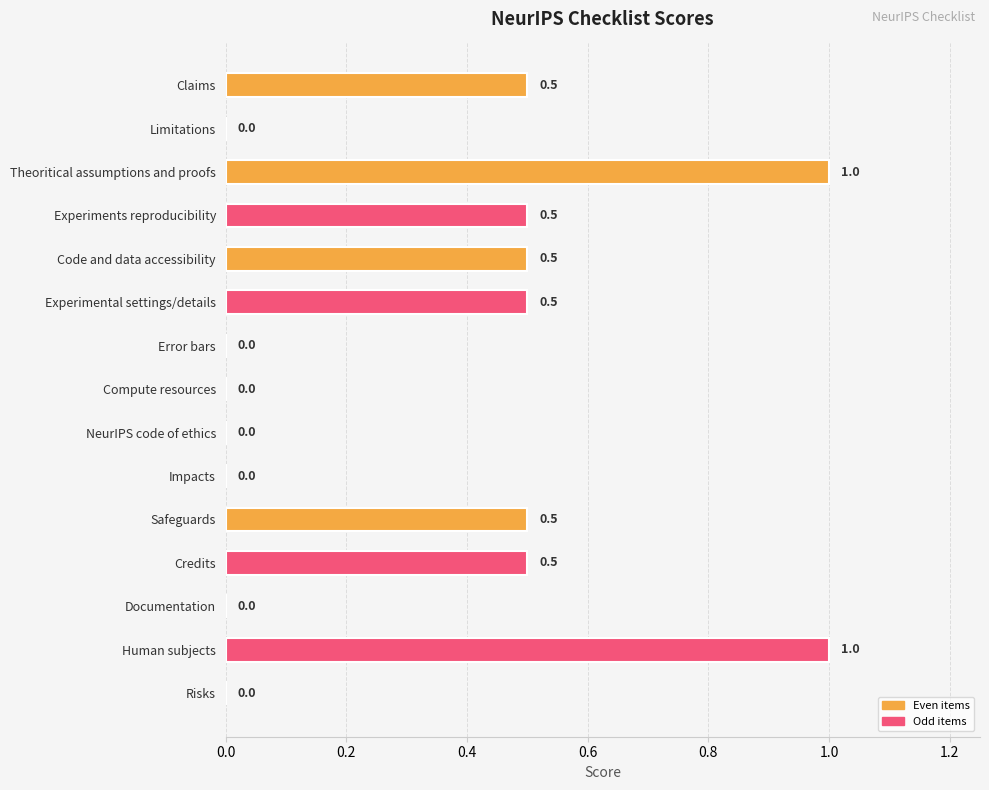

What is the maximum value shown in the chart?

1.0